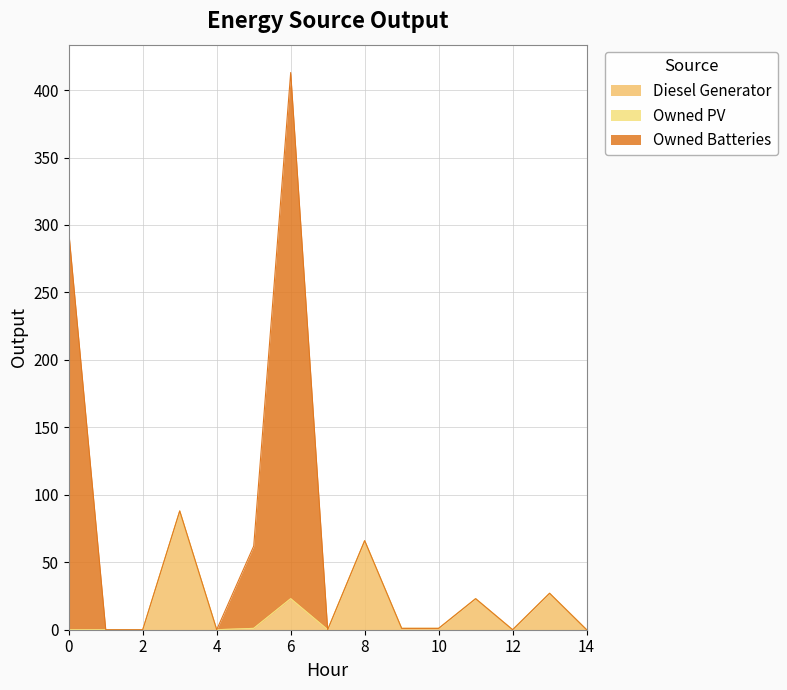

True or false: Diesel Generator has a value of 0 at 0.

True